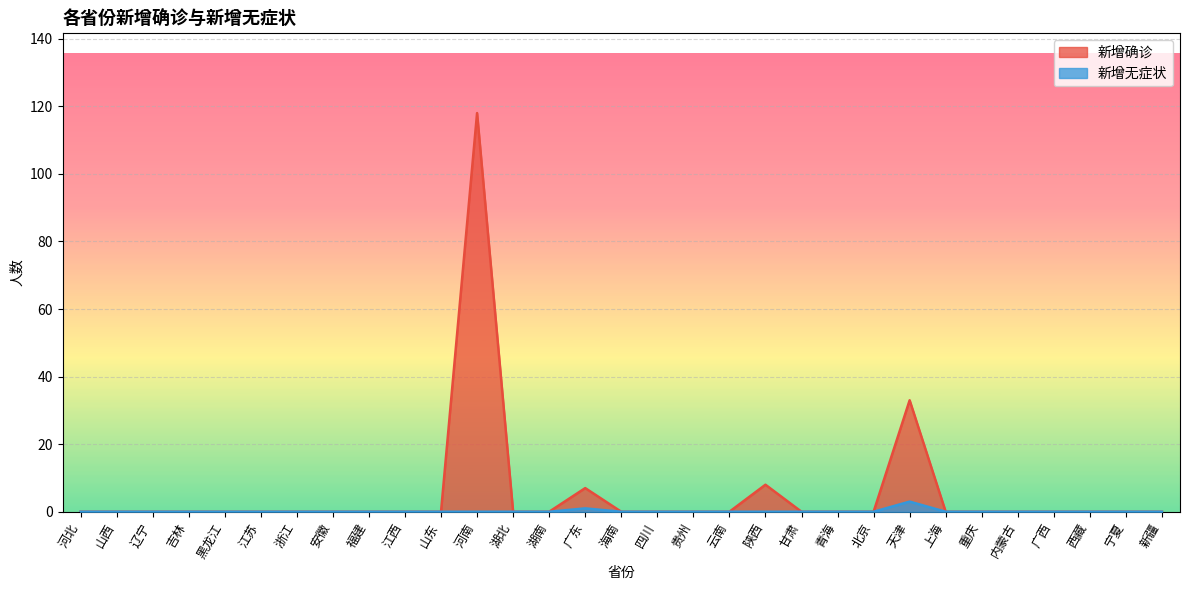

What is the difference between the second highest and second lowest values in the 新增确诊 series?

33